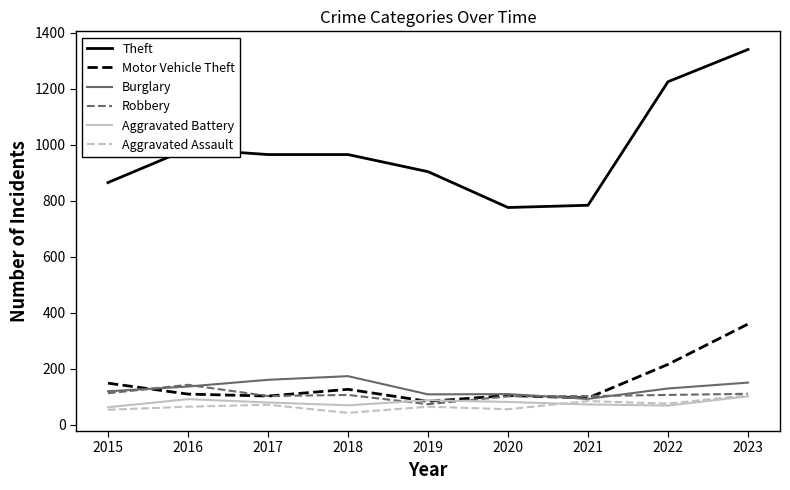

What are all the series names shown in the legend?

Theft, Motor Vehicle Theft, Burglary, Robbery, Aggravated Battery, Aggravated Assault